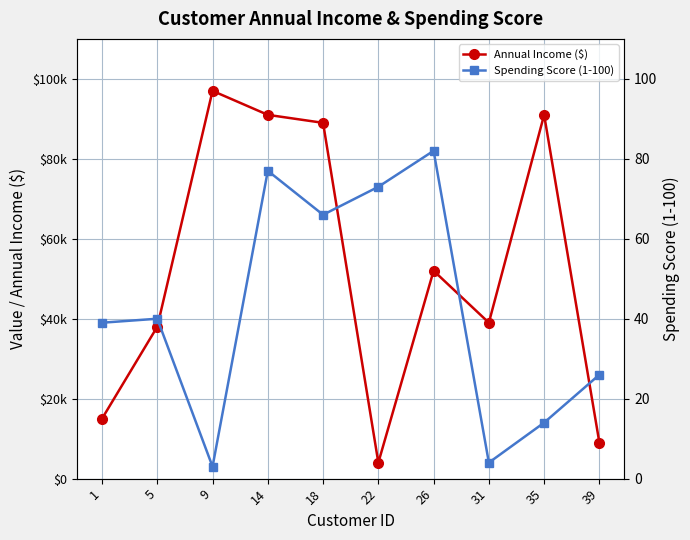

At which label does Annual Income ($) first exceed 52000?

9